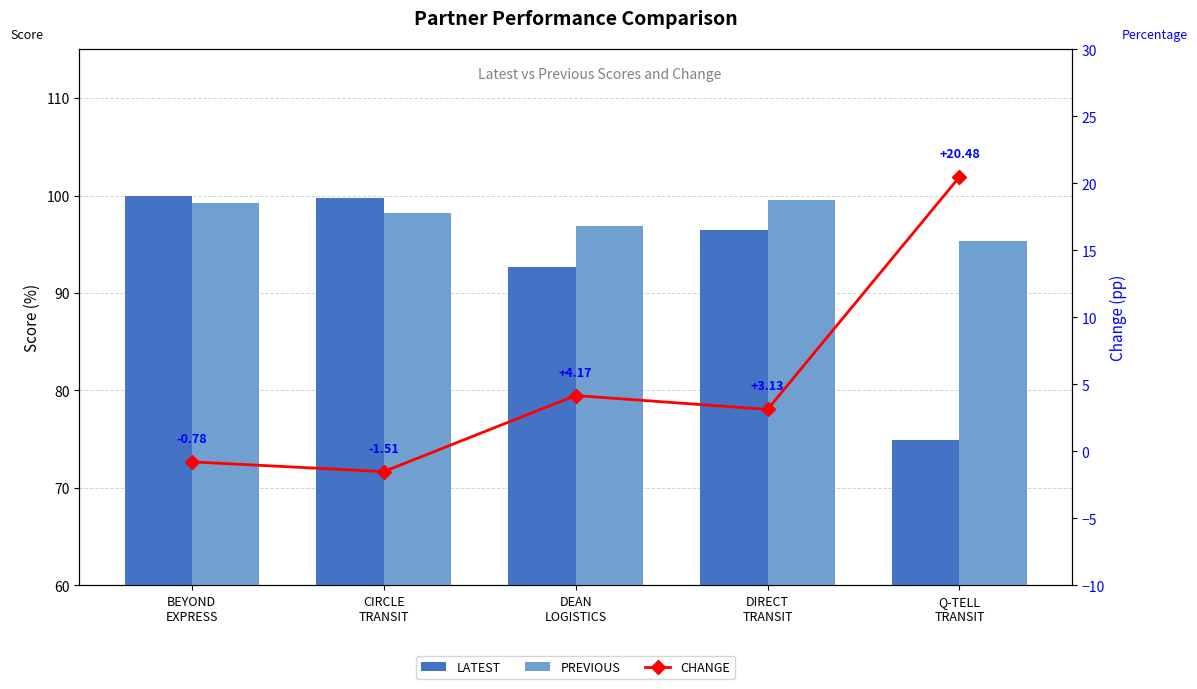

What is the lowest value of the LATEST series?

74.9